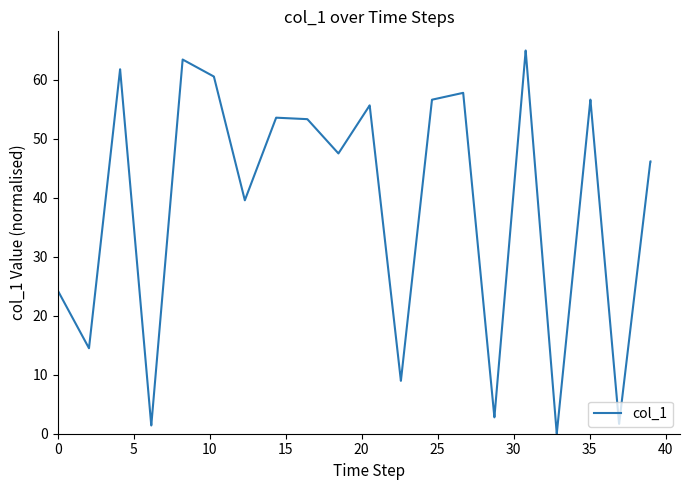

What is the difference between the maximum and minimum values?

65.0